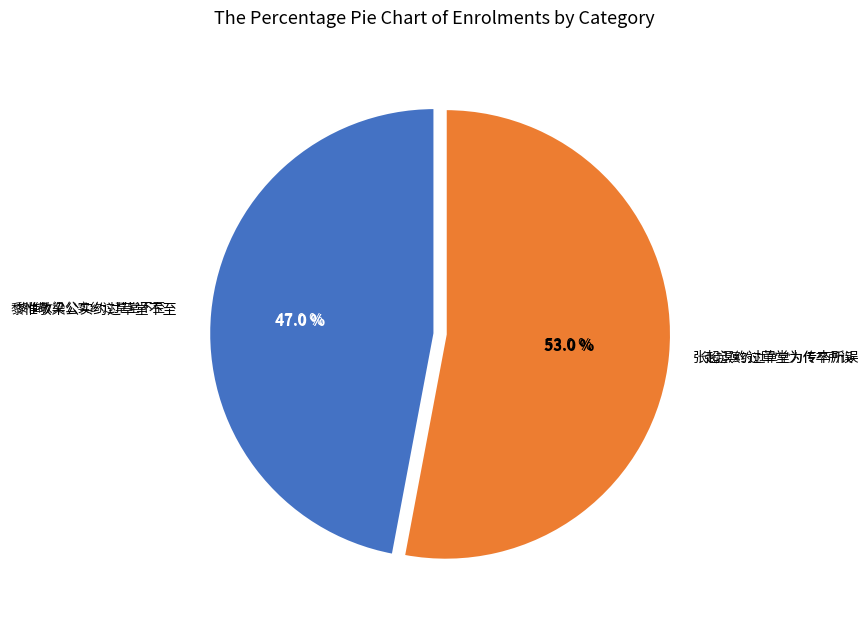

How much of the chart is everything except 黎惟敬梁公实约过草堂不至?

53.0%